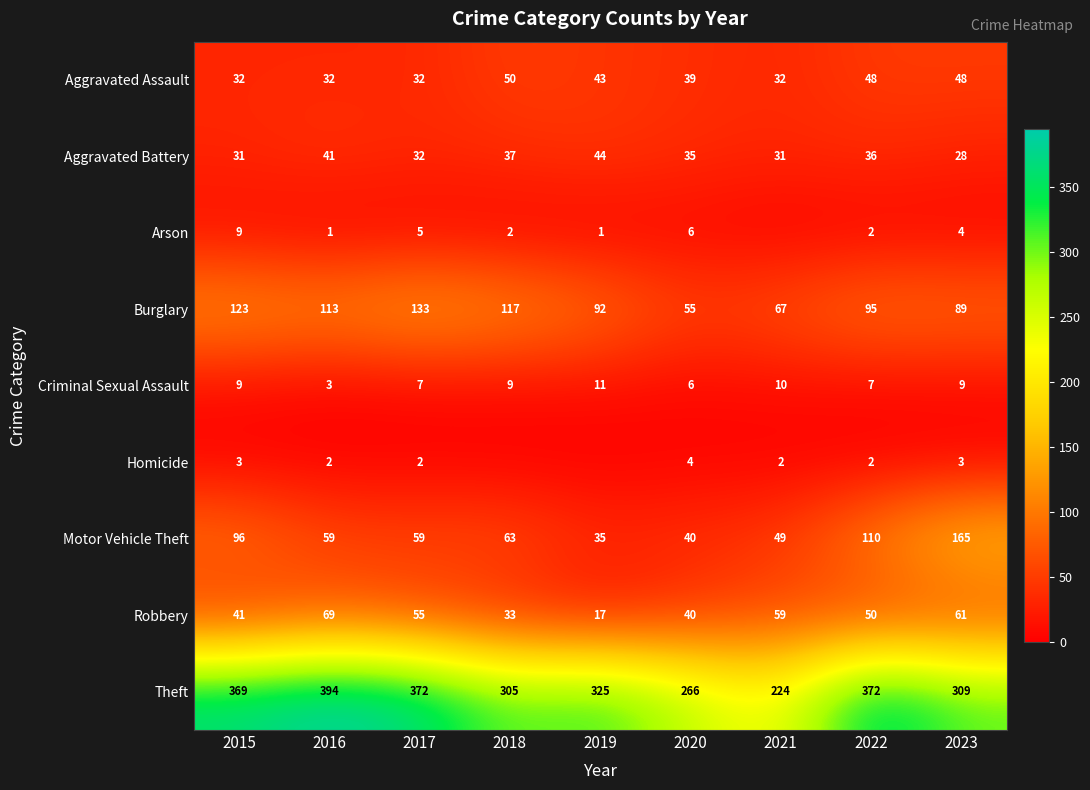

What is the difference between the Aggravated Battery values at 2018 and 2021?

6